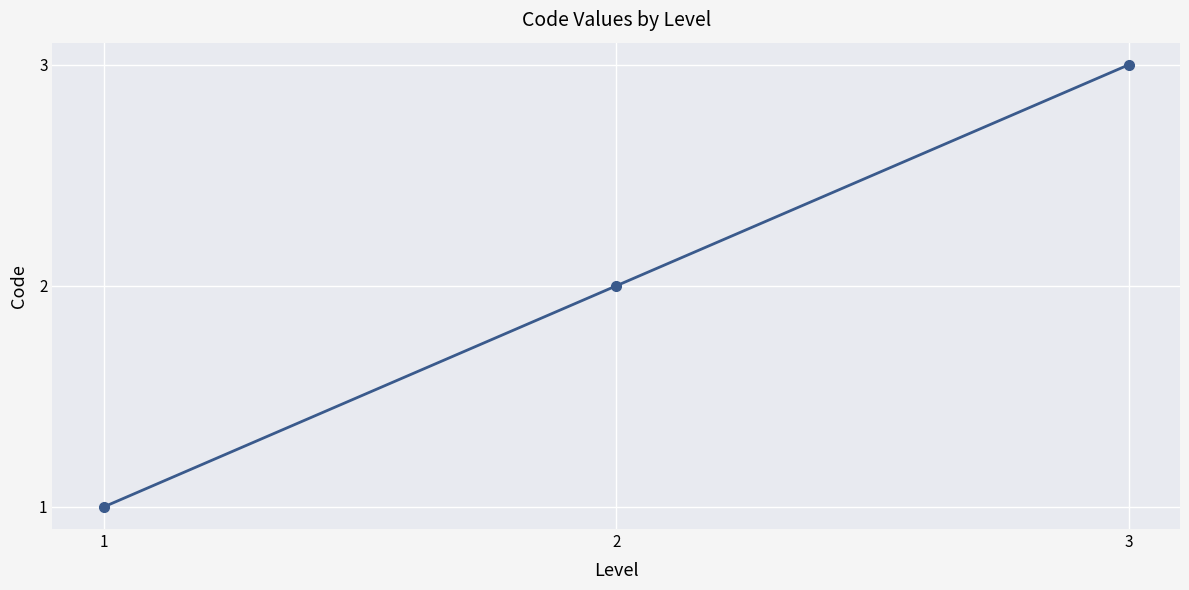

The value at 2 is 2. True or false?

True